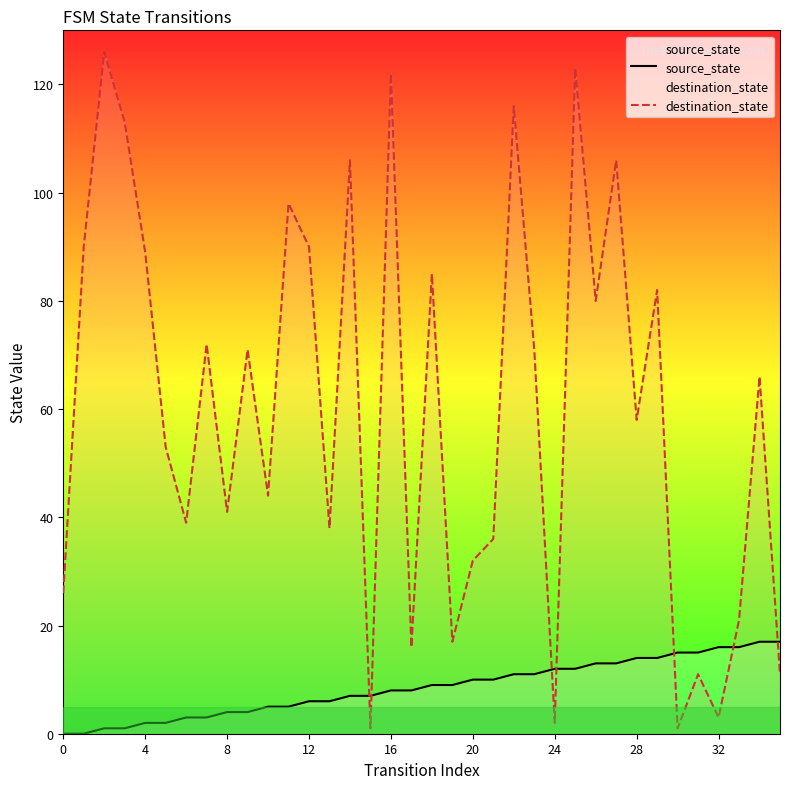

Read the destination_state value at 20.

32